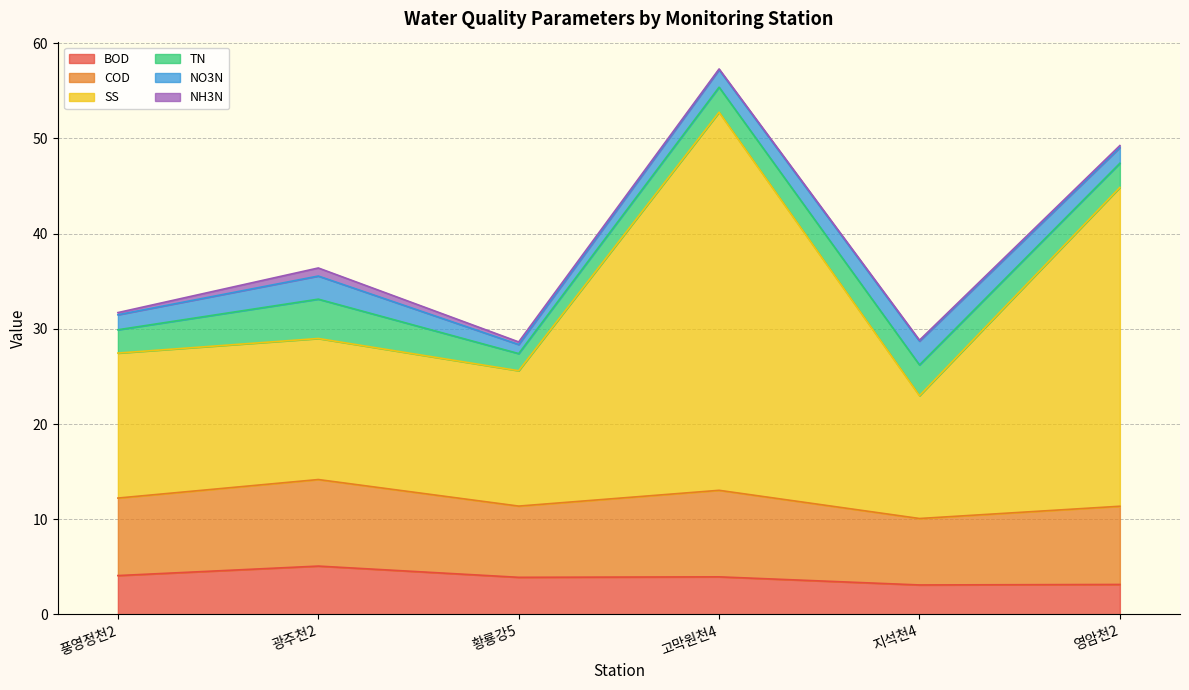

List the series in order of their peak value, highest first.

SS, COD, BOD, TN, NO3N, NH3N